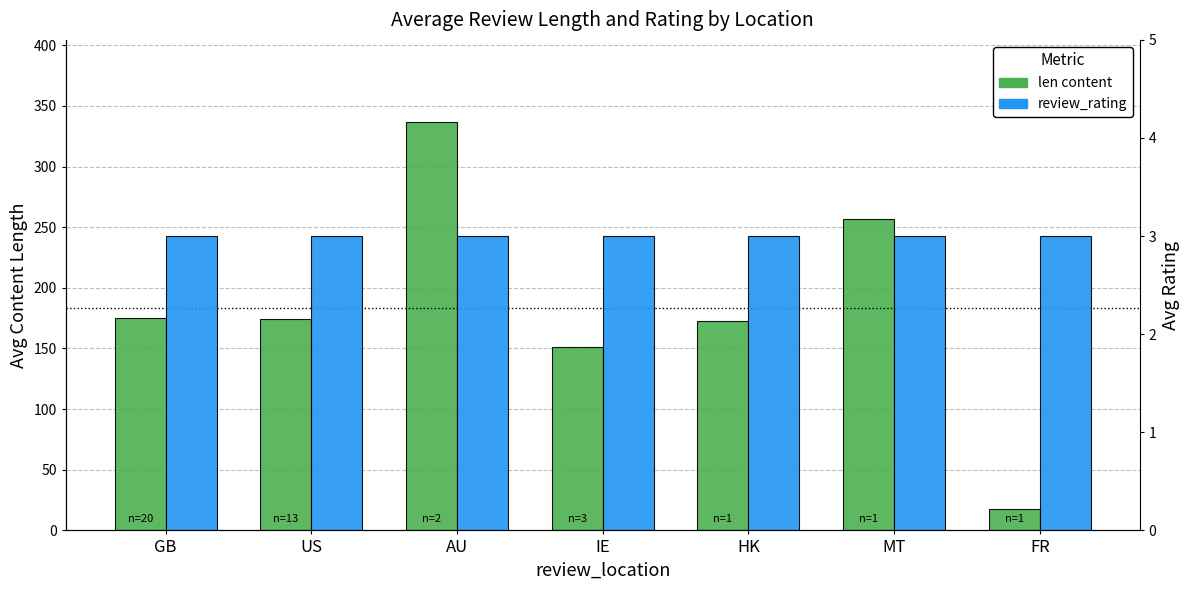

List the series in order of their peak value, highest first.

len content, review_rating